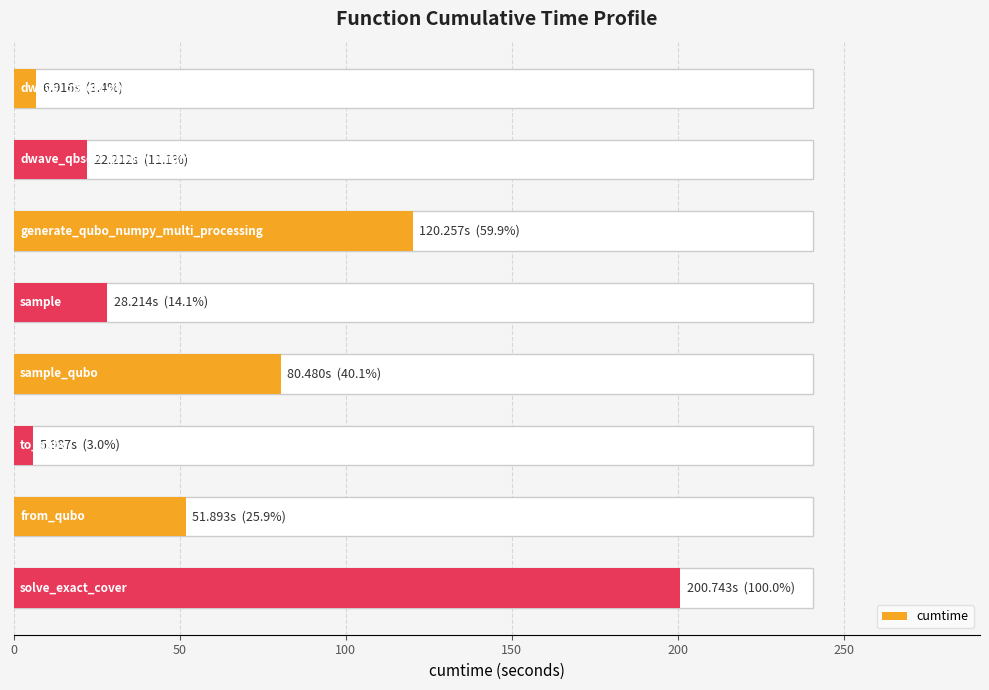

What value does the data have at 100?

120.3